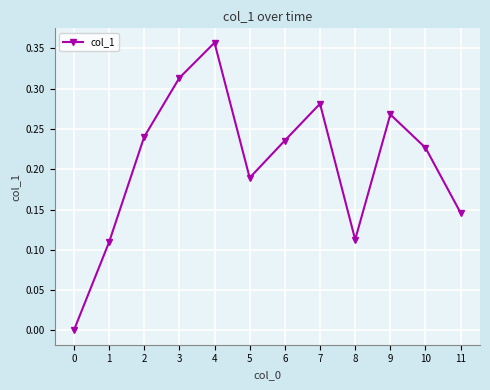

List the labels in order of value, smallest first.

0, 1, 8, 11, 5, 10, 6, 2, 9, 7, 3, 4